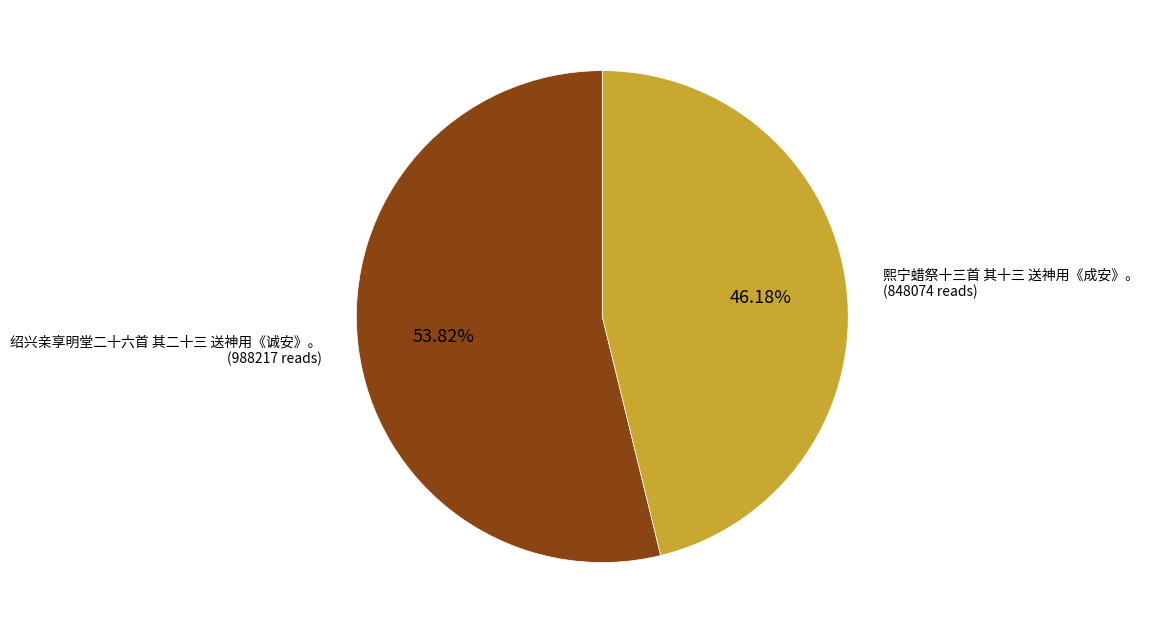

Does any single category account for the majority?

Yes